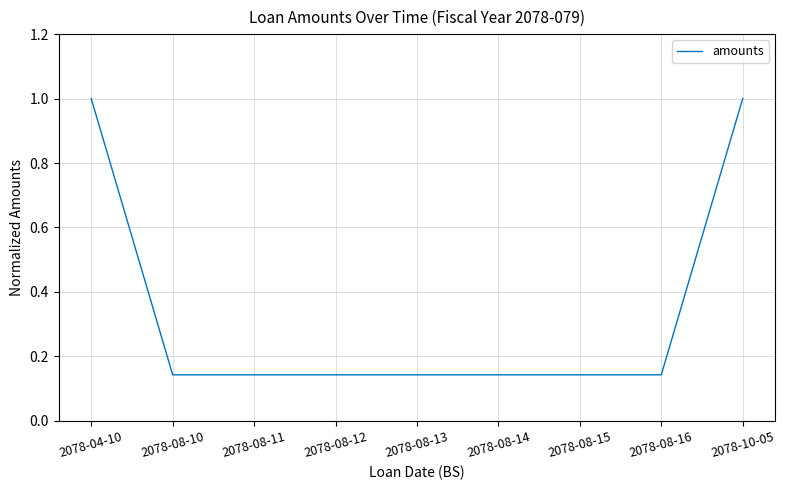

What is the difference between the maximum and minimum values?

0.9